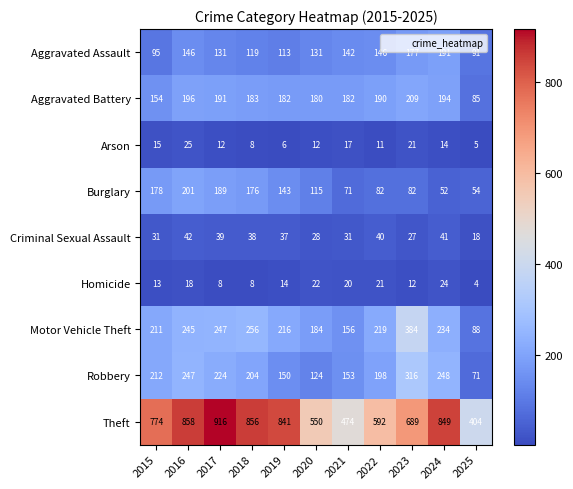

What is the maximum value for Arson?

25